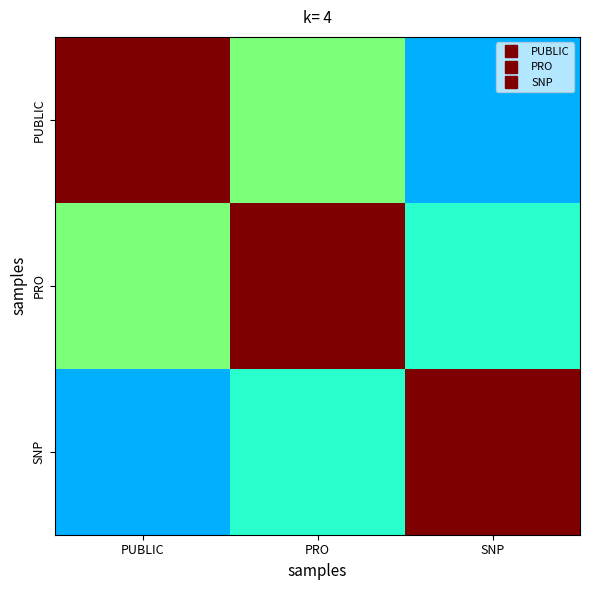

Which series has the largest total across all categories?

PRO